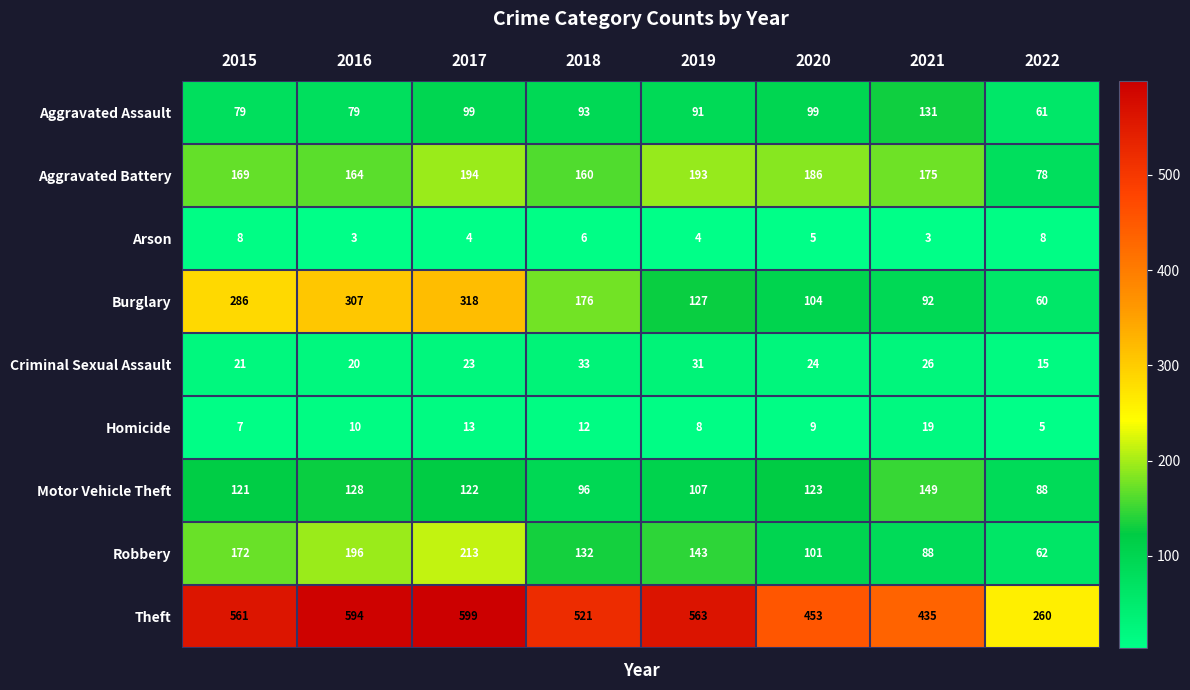

At which label is Arson closest to 5?

2020